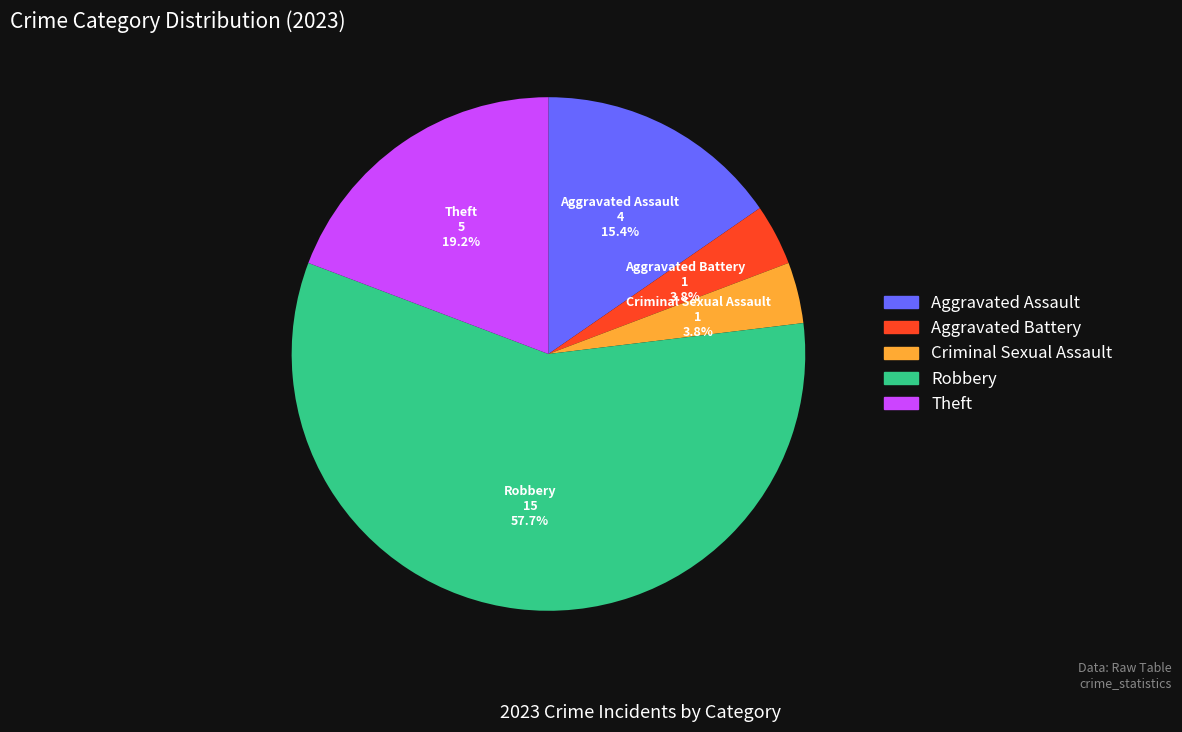

How many segments does this pie chart have?

5